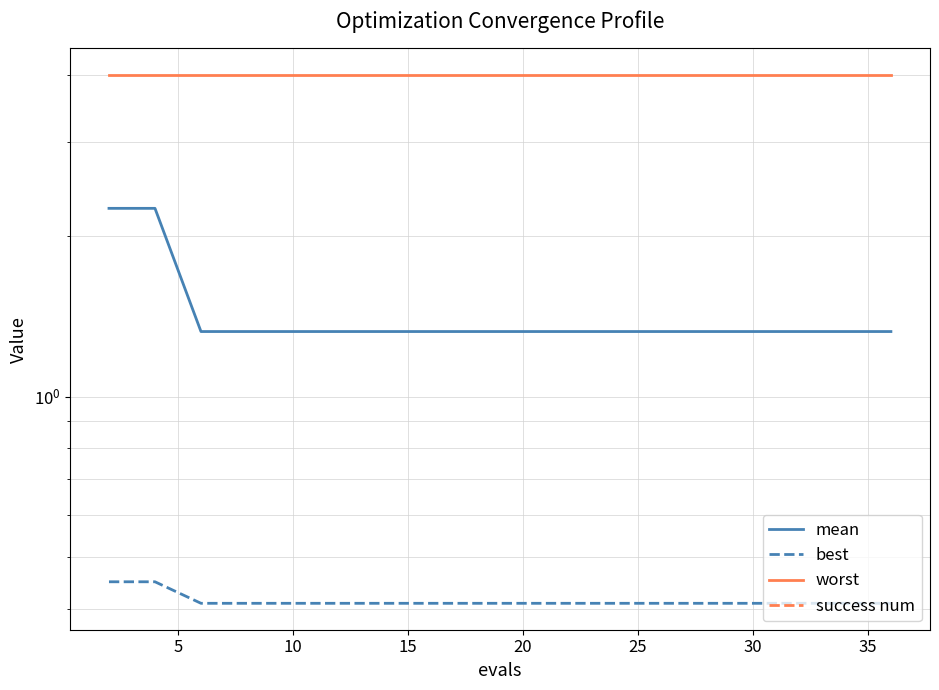

Is the value of mean at 35 greater than the value of worst at 0?

No